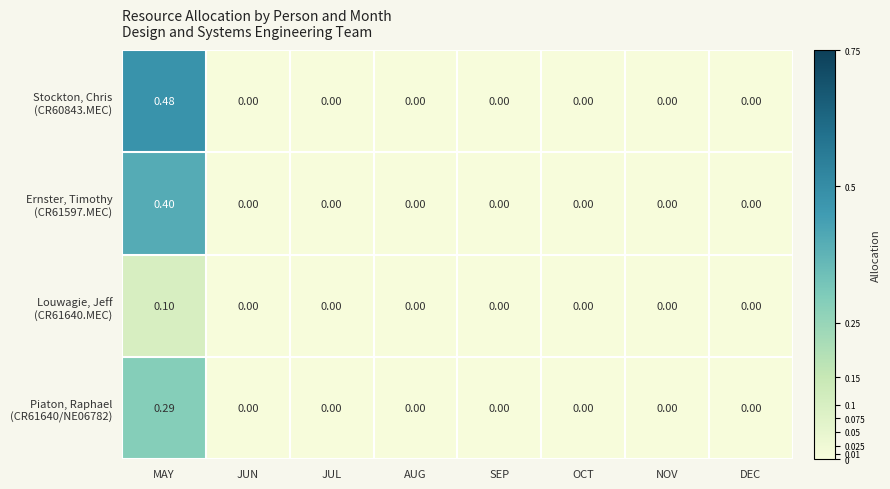

At which category is the sum across all series the highest?

MAY